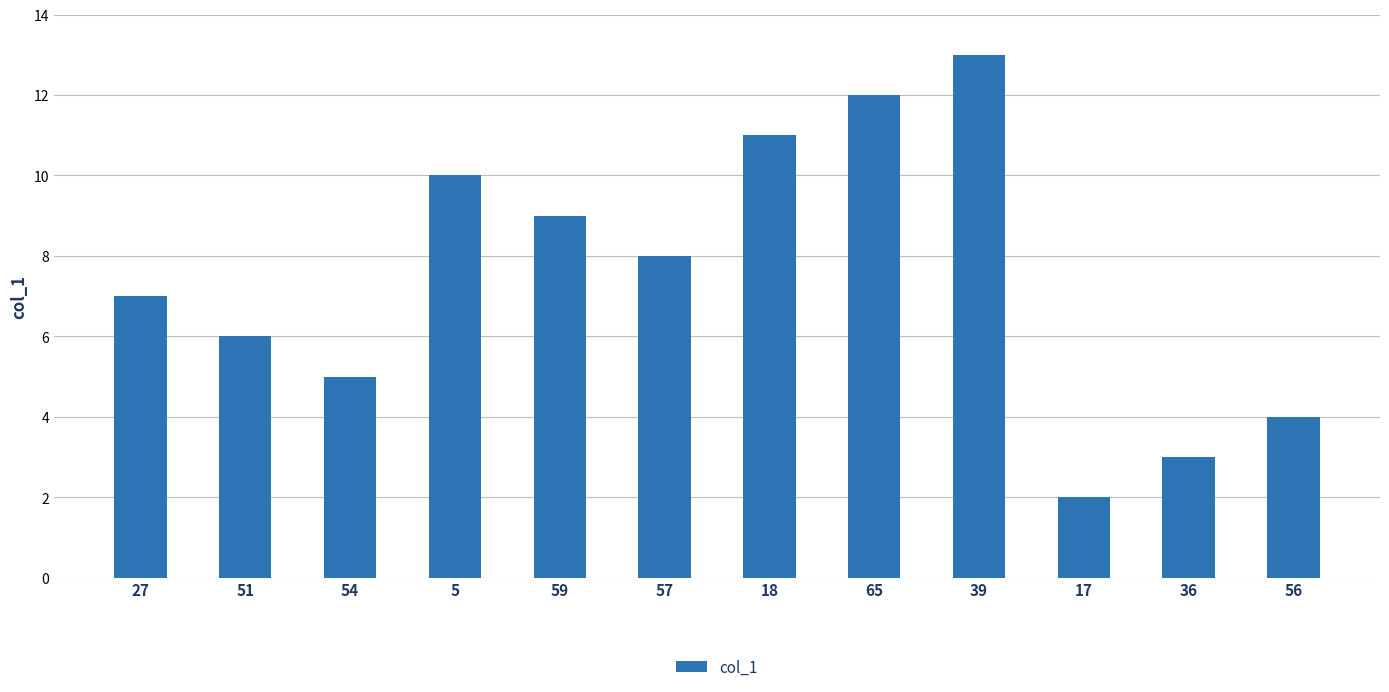

Read the value at 59, to the nearest 10.

10